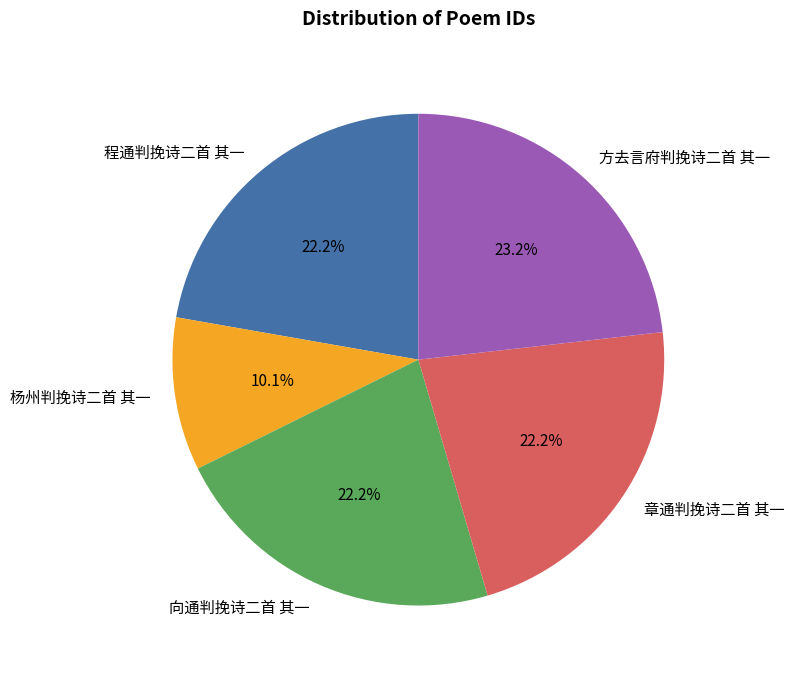

To the nearest percent, what is the difference between the largest and smallest slice percentages?

13%